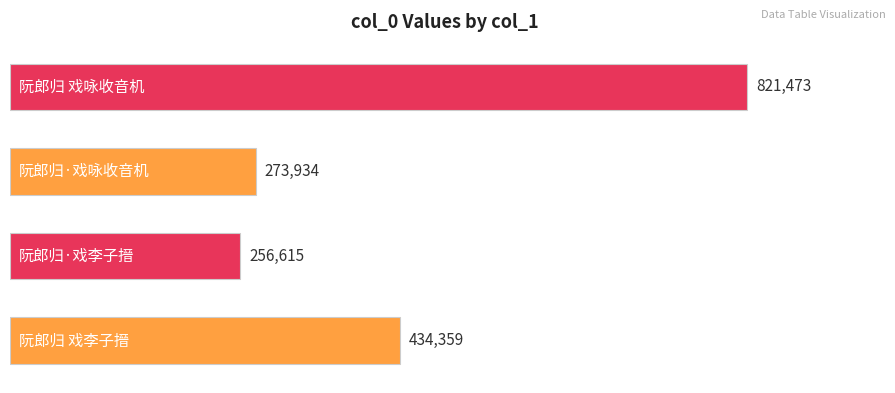

Reading bottom to top, what are all the values shown in this chart?

阮郎归 戏李子搢=434359	阮郎归·戏李子搢=256615	阮郎归·戏咏收音机=273934	阮郎归 戏咏收音机=821473